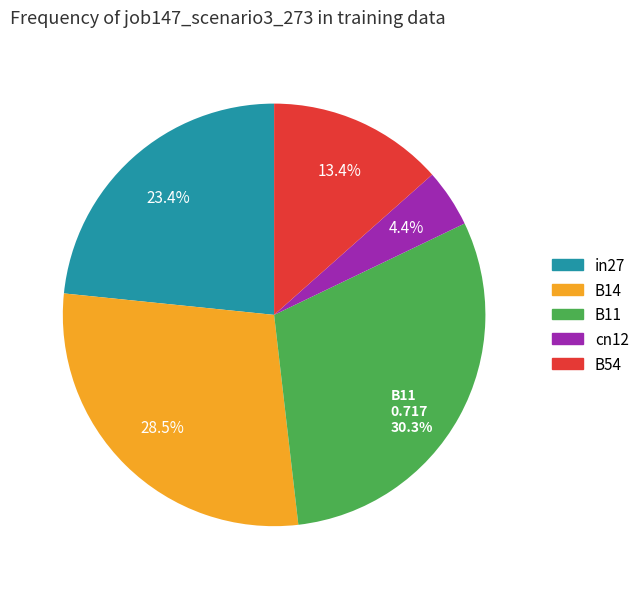

Is the sum of B54 and B11 greater than half?

No